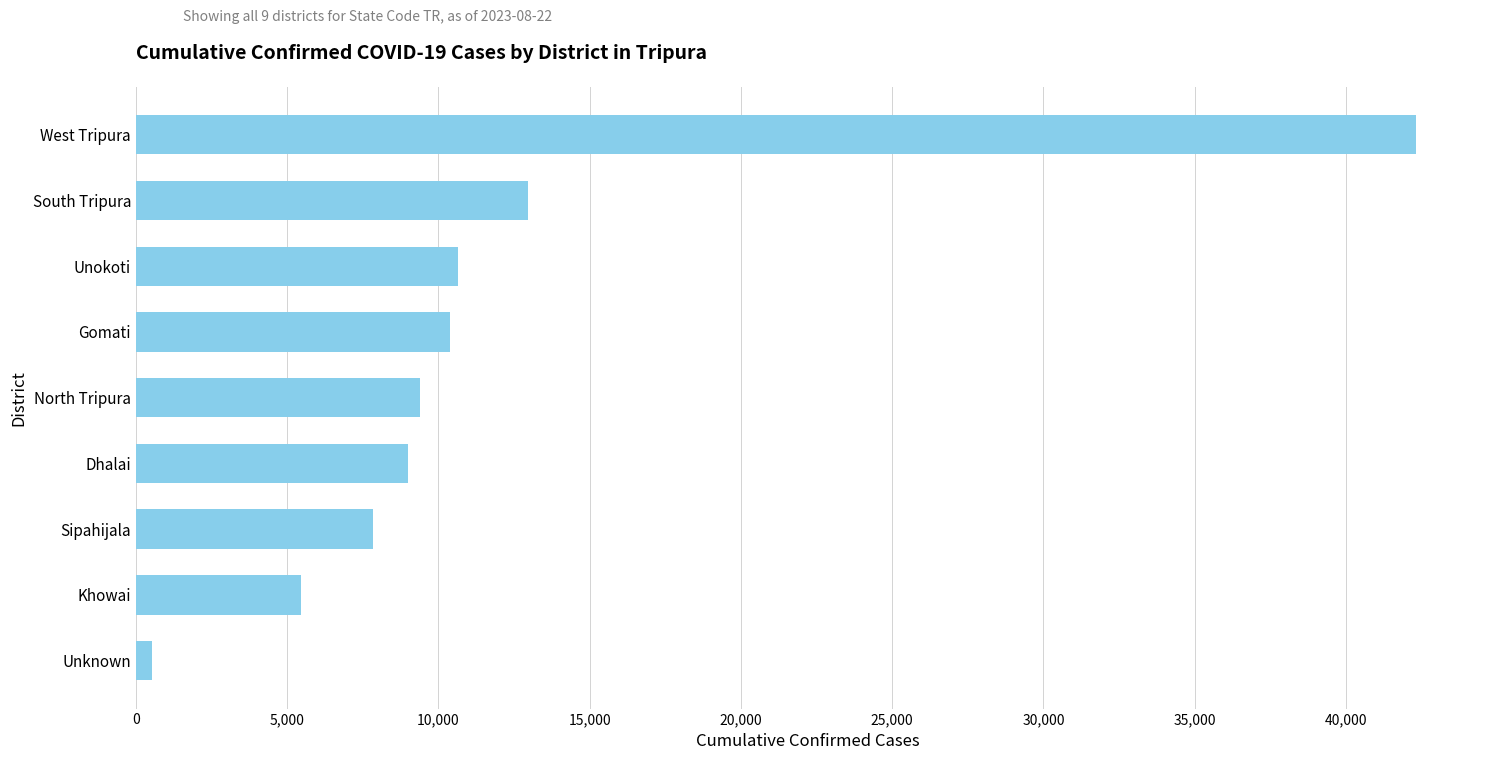

Read the value at Khowai.

5447